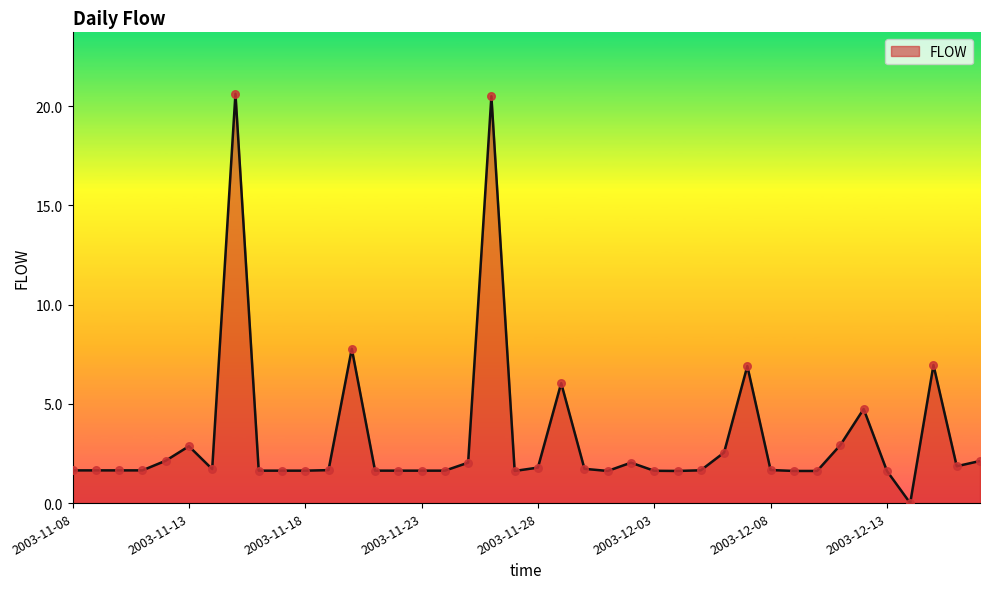

What is the difference between the maximum and minimum values?

20.6